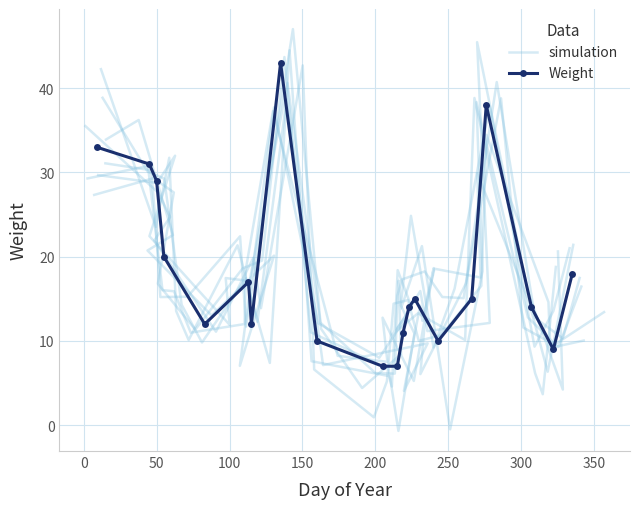

How many lines are shown in the chart?

2